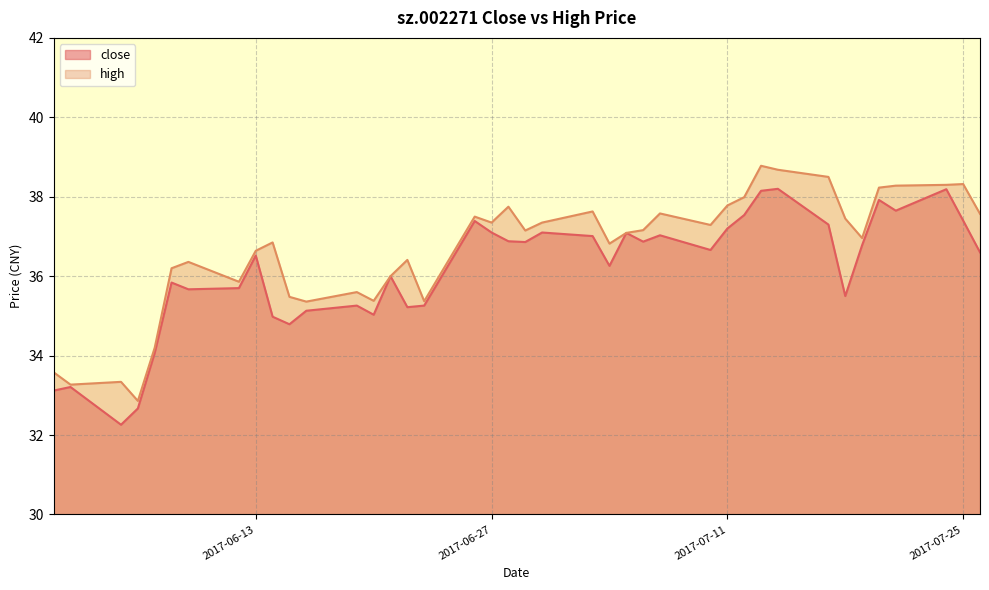

What is the sum of all high values?

1466.3